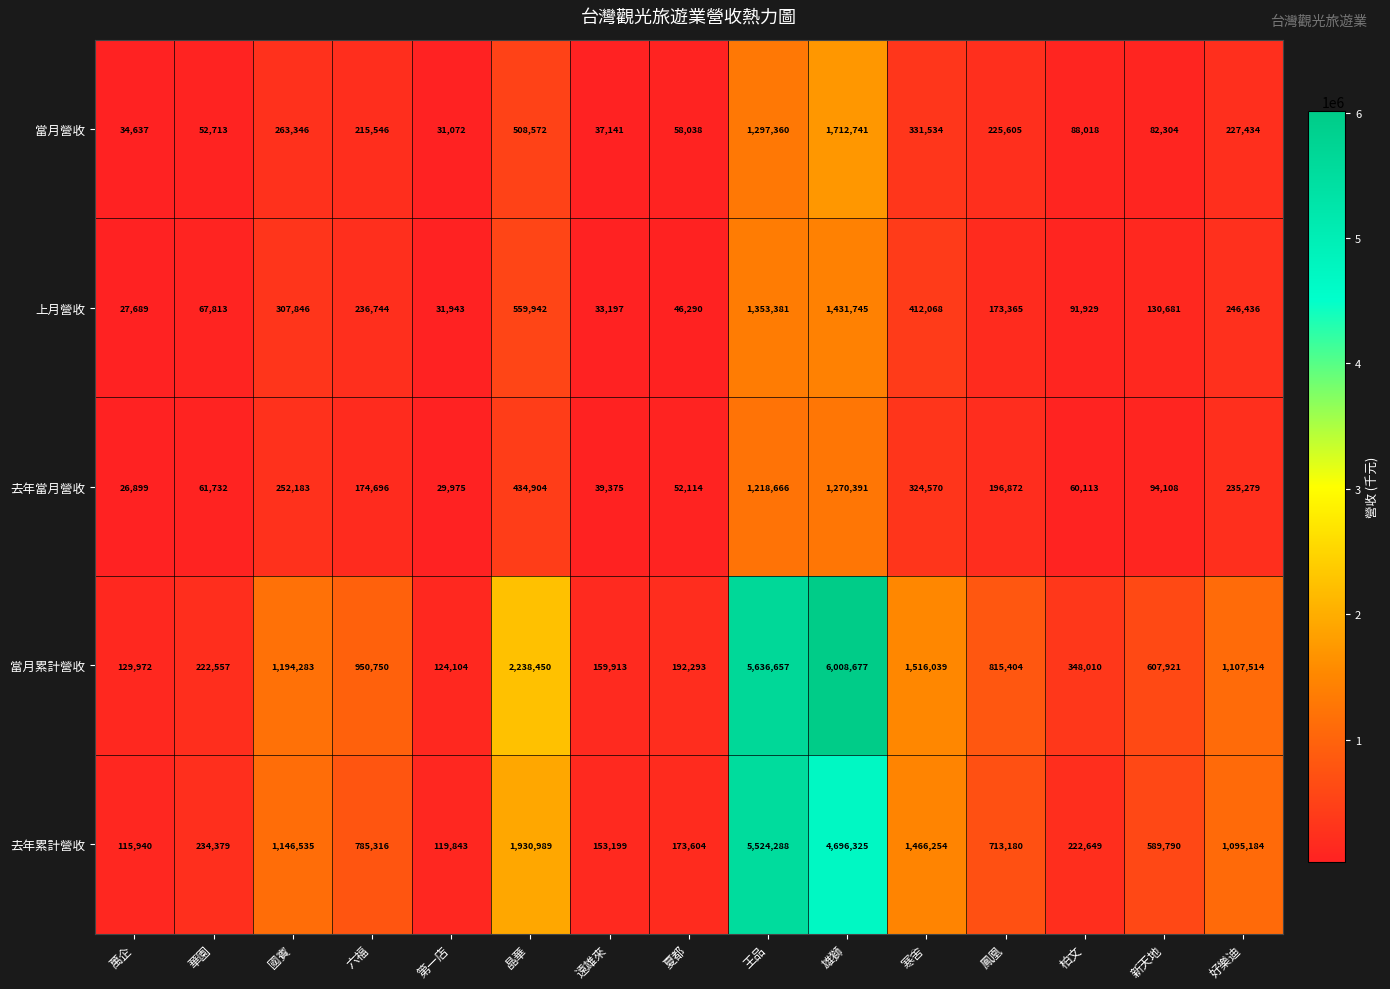

Where does the 去年當月營收 series first go above 174696?

國賓